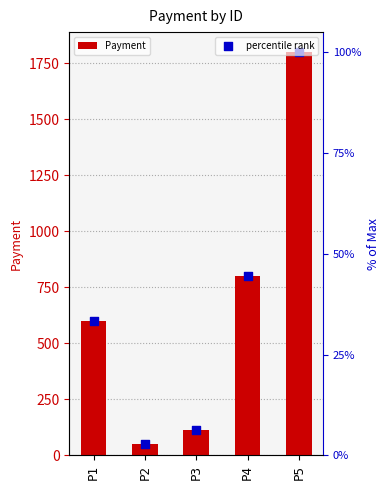

At which category is the sum across all series the highest?

P5